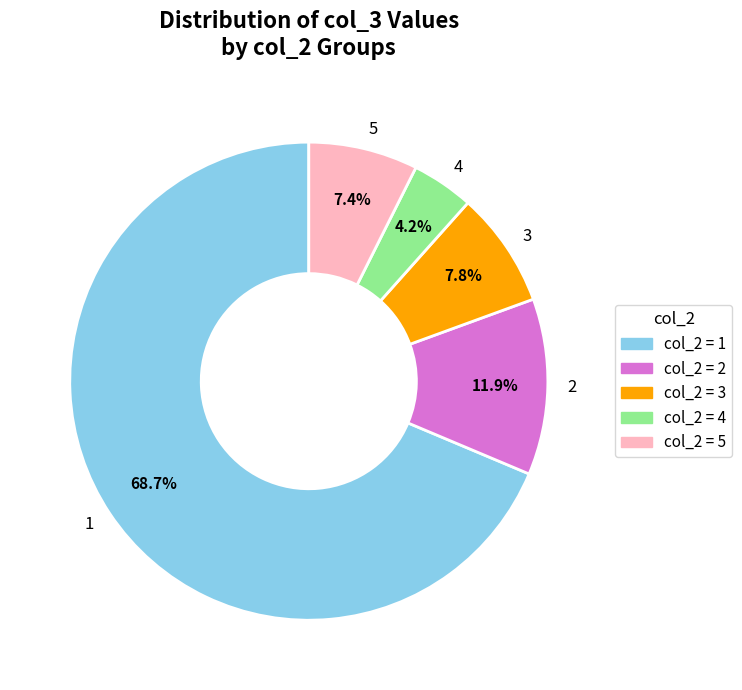

Which has a higher value, 1 or 5?

1